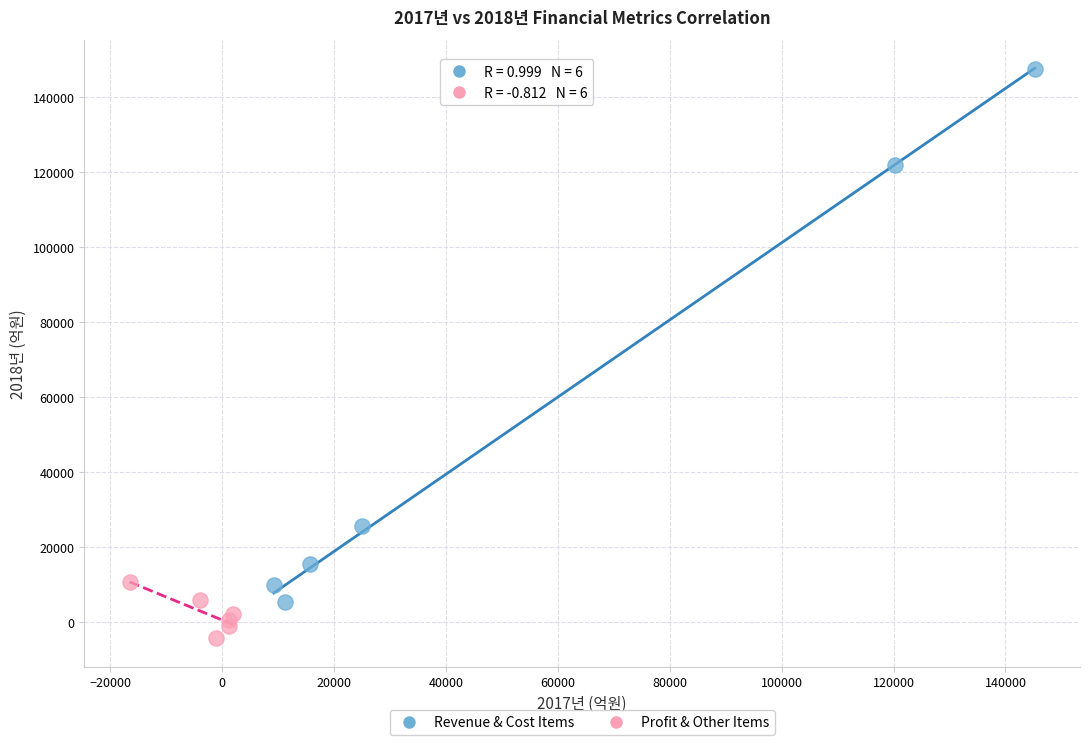

Which series reaches the maximum Y coordinate?

Revenue & Cost Items